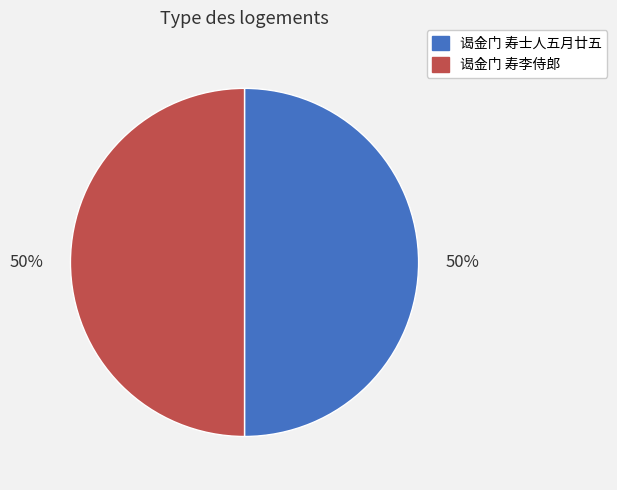

What is the ratio of the value at 谒金门 寿士人五月廿五 to the value at 谒金门 寿李侍郎?

1.0